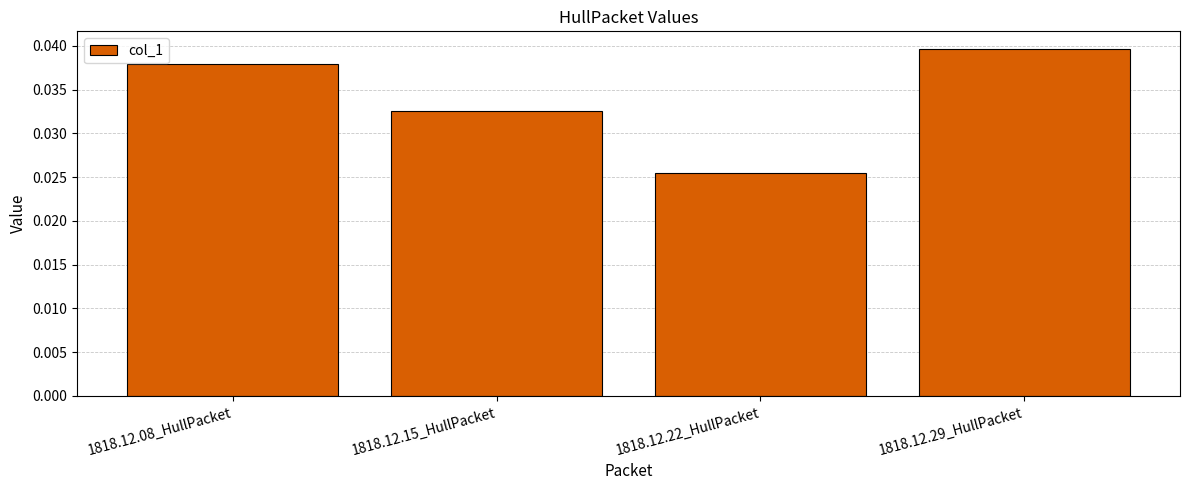

The value at 1818.12.29_HullPacket is 0.1. True or false?

False